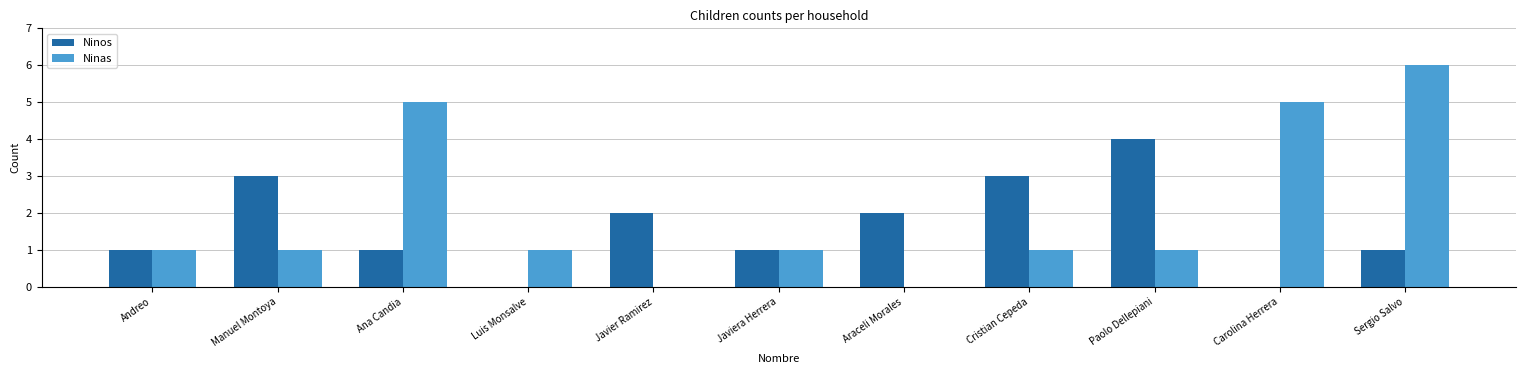

True or false: Ninas has a value of 1 at Luis Monsalve.

True